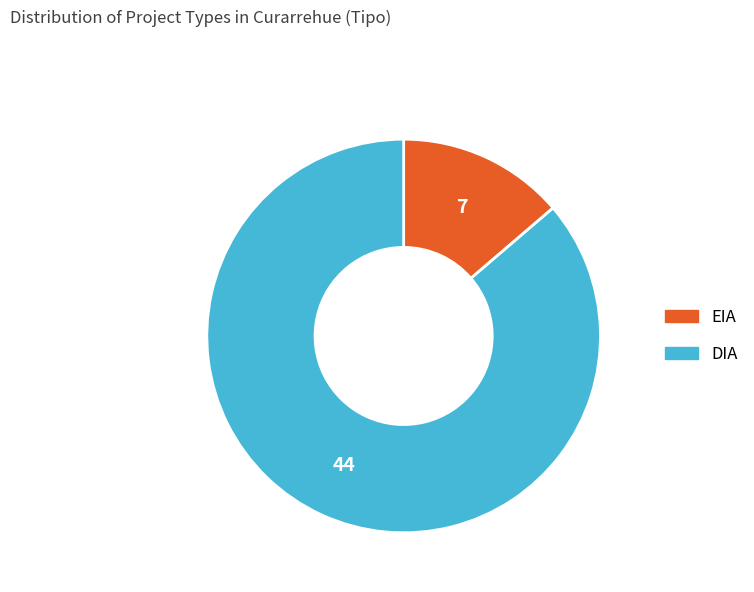

What is the largest slice in the pie chart?

DIA